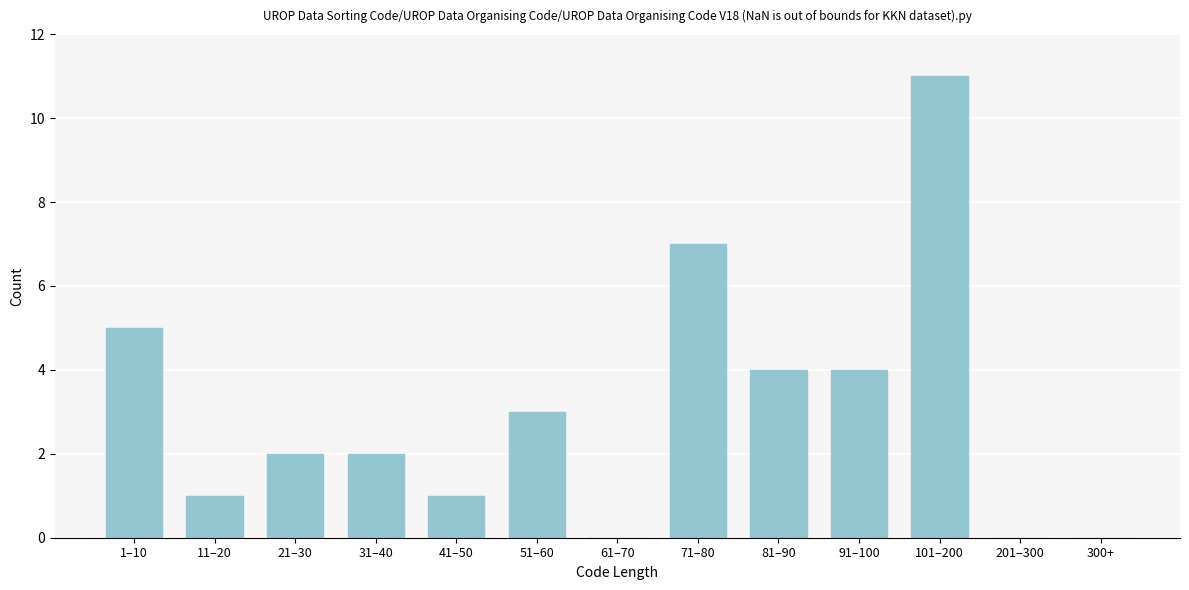

Reading left to right, extract all data points from this chart.

1–10=5	11–20=1	21–30=2	31–40=2	41–50=1	51–60=3	61–70=0	71–80=7	81–90=4	91–100=4	101–200=11	201–300=0	300+=0